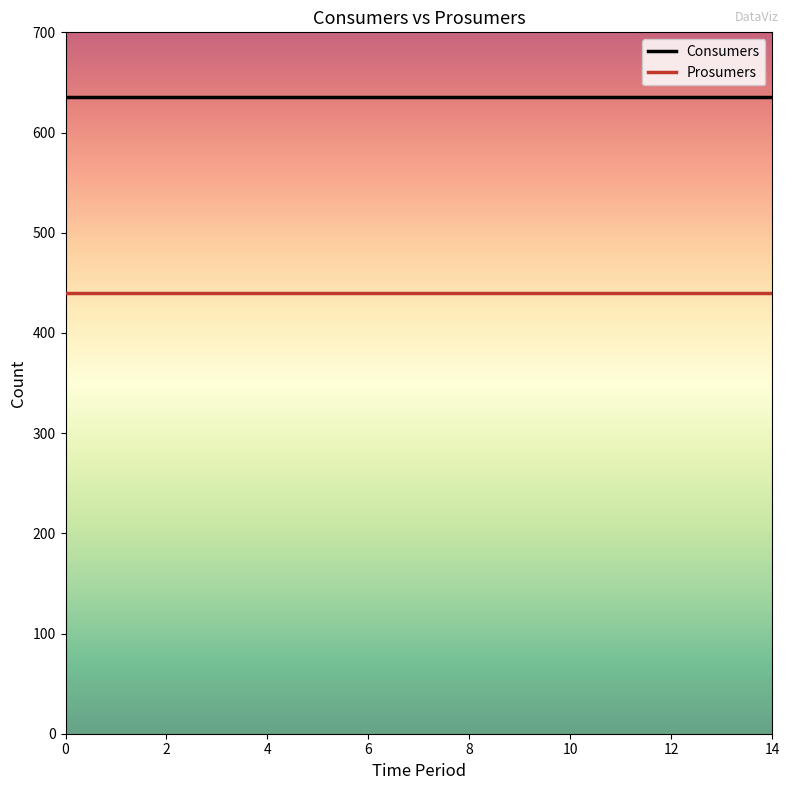

True or false: Consumers and Prosumers intersect in this chart.

False